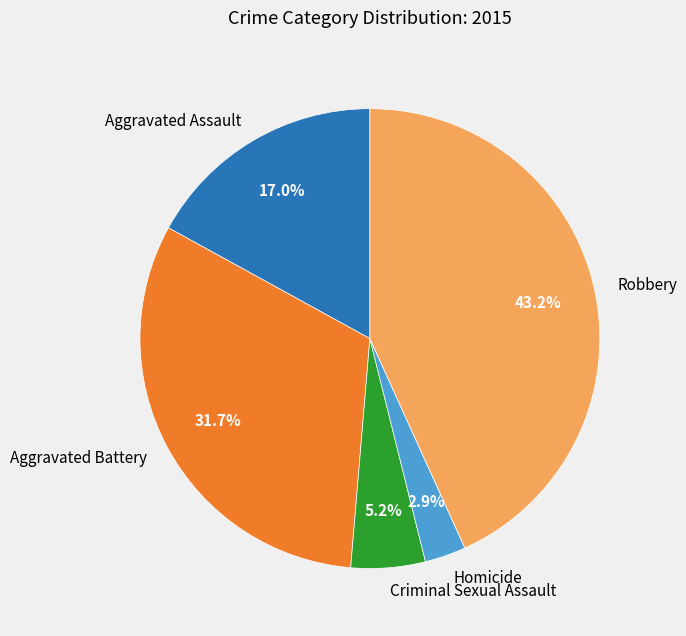

True or false: Criminal Sexual Assault accounts for 5% of the total.

True